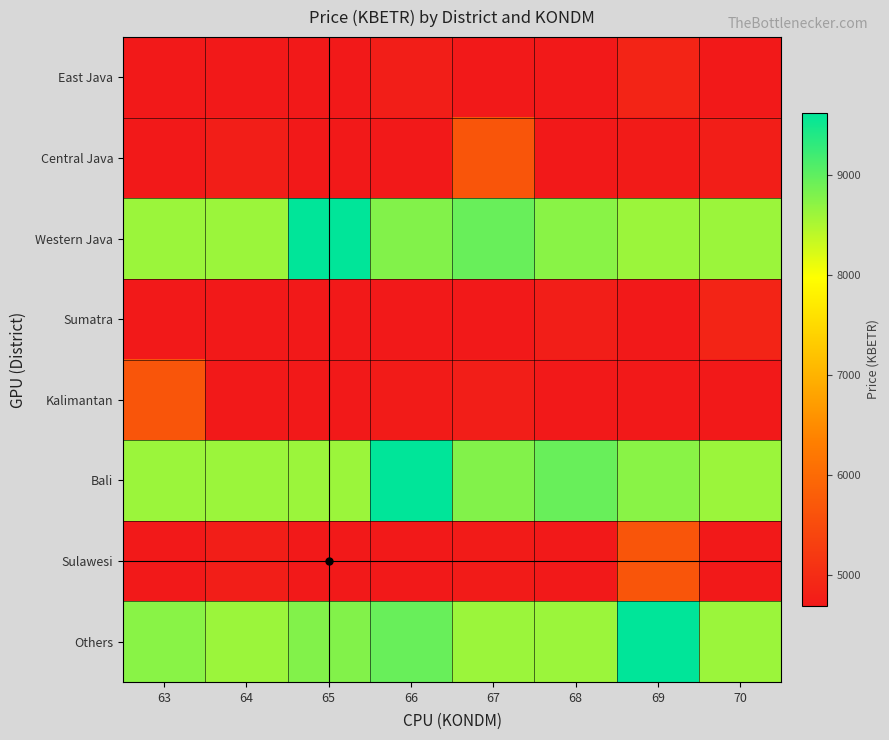

Reading left to right, transcribe all the data shown in this chart.

East Java: 63=4687.2	64=4687.2	65=4687.2	66=4777.9	67=4687.2	68=4687.2	69=4868.5	70=4687.2
Central Java: 63=4687.2	64=4777.9	65=4687.2	66=4687.2	67=5666.4	68=4687.2	69=4732.6	70=4777.9
Western Java: 63=8612.9	64=8612.9	65=9614.7	66=8771.5	67=8939.3	68=8726.2	69=8612.9	70=8612.9
Sumatra: 63=4687.2	64=4687.2	65=4687.2	66=4687.2	67=4687.2	68=4777.9	69=4687.2	70=4868.5
Kalimantan: 63=5666.4	64=4687.2	65=4687.2	66=4732.6	67=4777.9	68=4687.2	69=4687.2	70=4687.2
Bali: 63=8612.9	64=8612.9	65=8612.9	66=9614.7	67=8771.5	68=8939.3	69=8726.2	70=8612.9
Sulawesi: 63=4687.2	64=4777.9	65=4687.2	66=4687.2	67=4732.6	68=4687.2	69=5666.4	70=4687.2
Others: 63=8726.2	64=8612.9	65=8771.5	66=8939.3	67=8612.9	68=8612.9	69=9614.7	70=8612.9